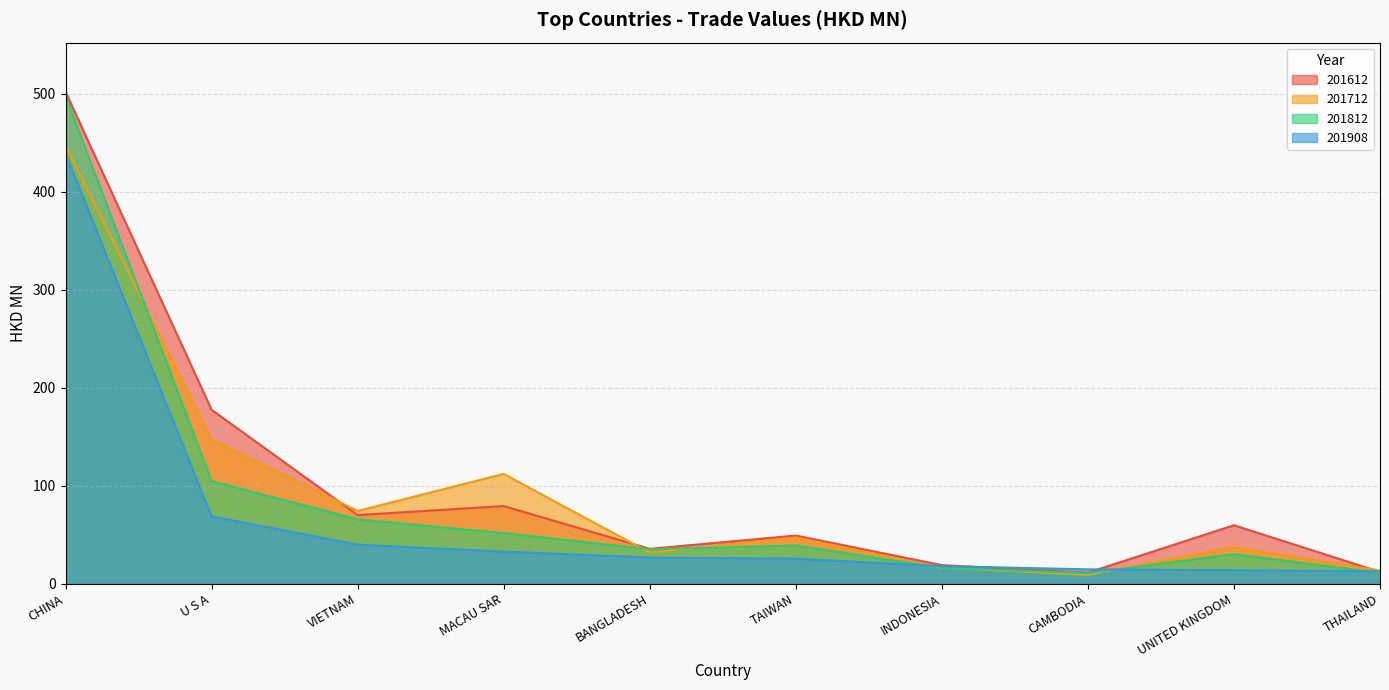

What is the highest value of the 201908 series?

438.8